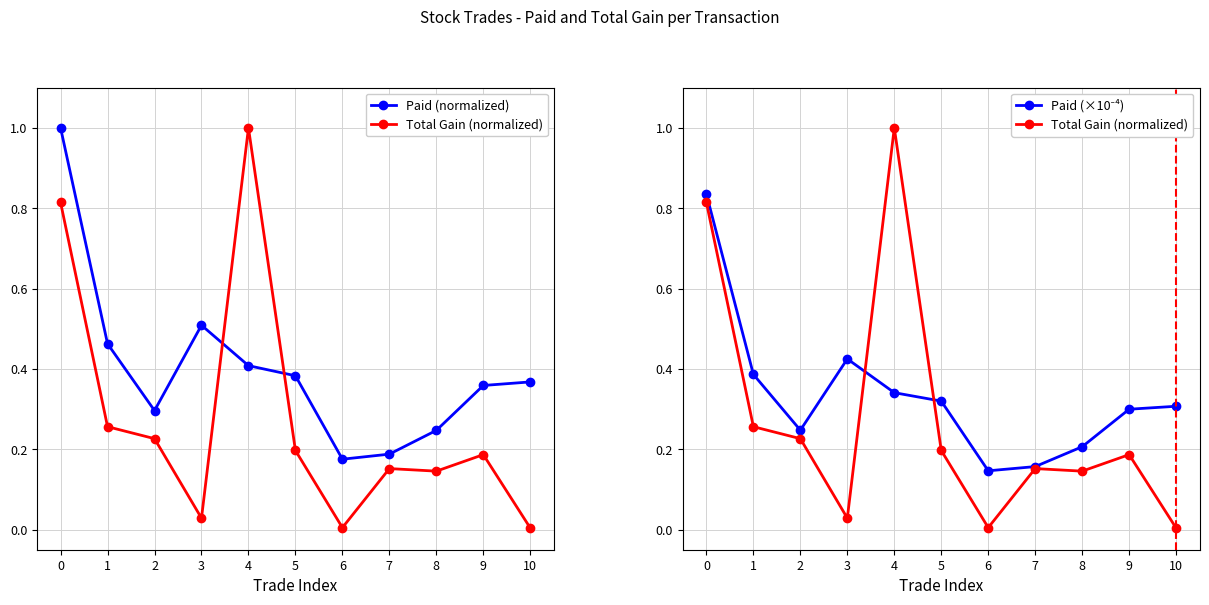

Reading right to left, extract all data points from this chart.

Paid (normalized): 10=0.4	9=0.4	8=0.2	7=0.2	6=0.2	5=0.4	4=0.4	3=0.5	2=0.3	1=0.5	0=1.0
Total Gain (normalized): 10=0.0	9=0.2	8=0.1	7=0.2	6=0.0	5=0.2	4=1.0	3=0.0	2=0.2	1=0.3	0=0.8
Paid (×10⁻⁴): 10=0.3	9=0.3	8=0.2	7=0.2	6=0.1	5=0.3	4=0.3	3=0.4	2=0.2	1=0.4	0=0.8